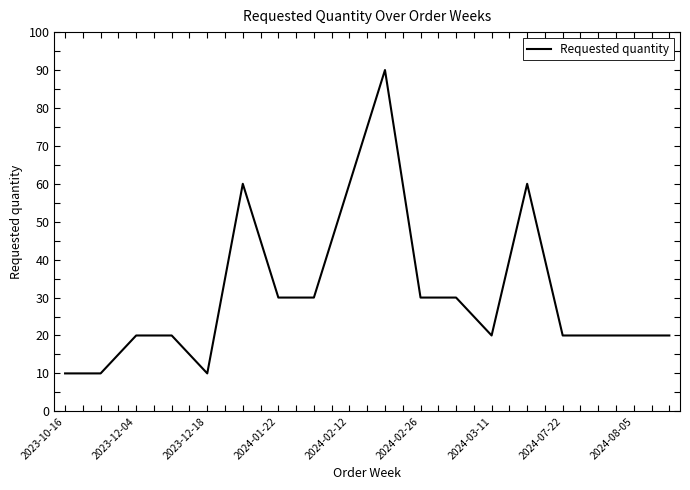

What is the minimum value shown in the chart?

10